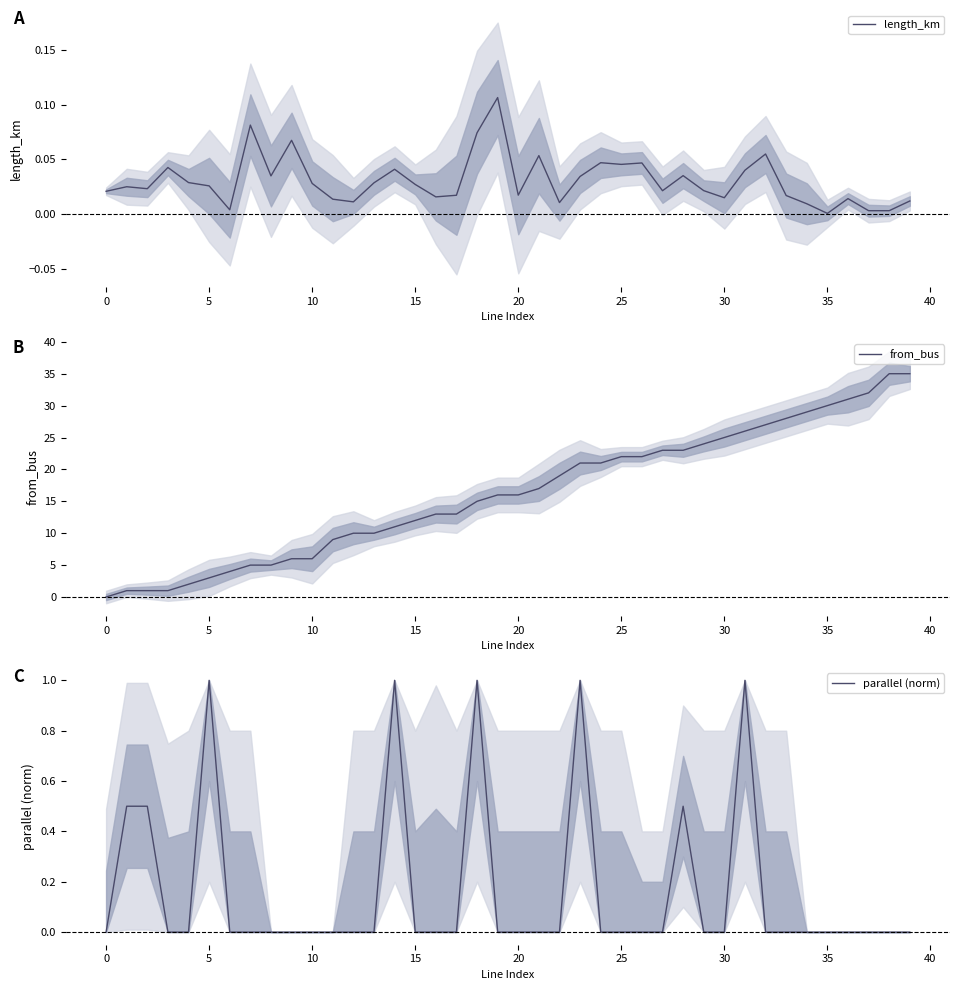

What is the highest value of the from_bus series?

35